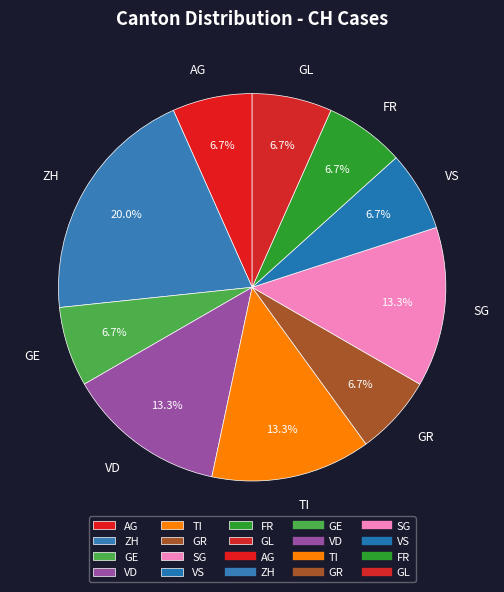

Between AG and TI, which is larger?

TI